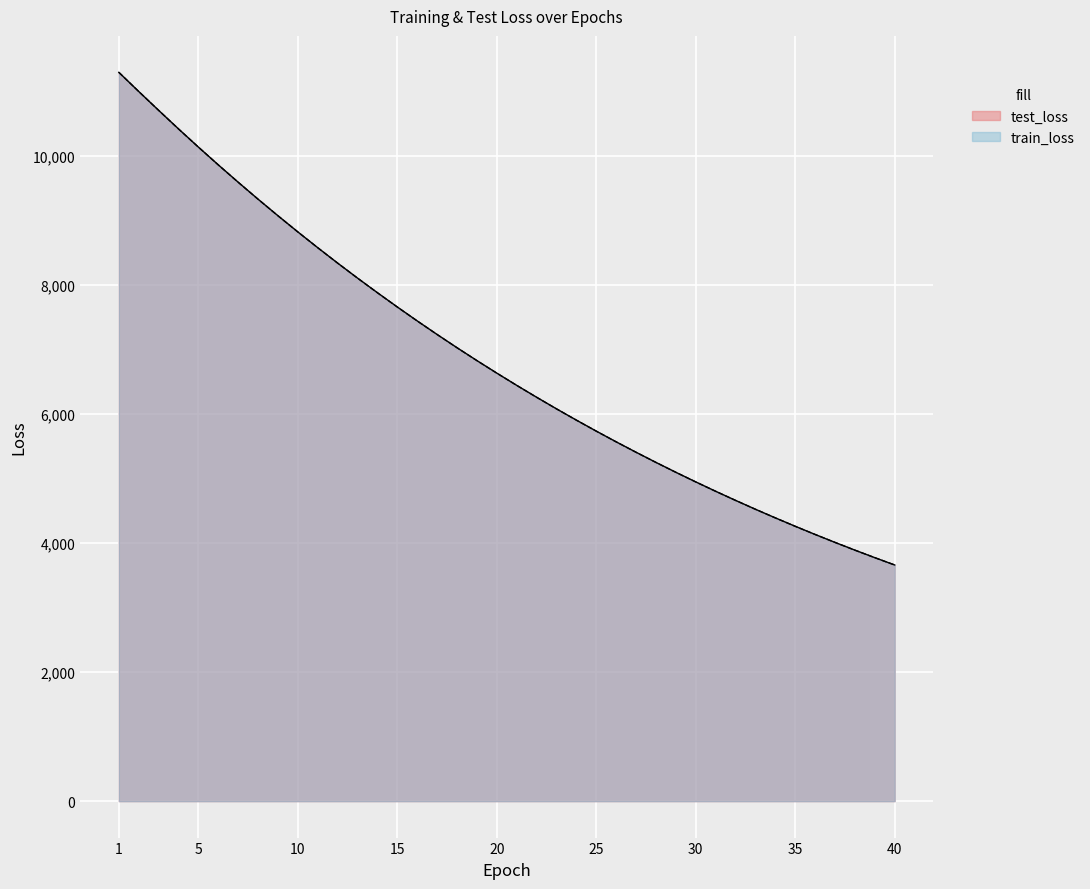

What is the difference between the maximum and minimum values in the test_loss series?

7633.3